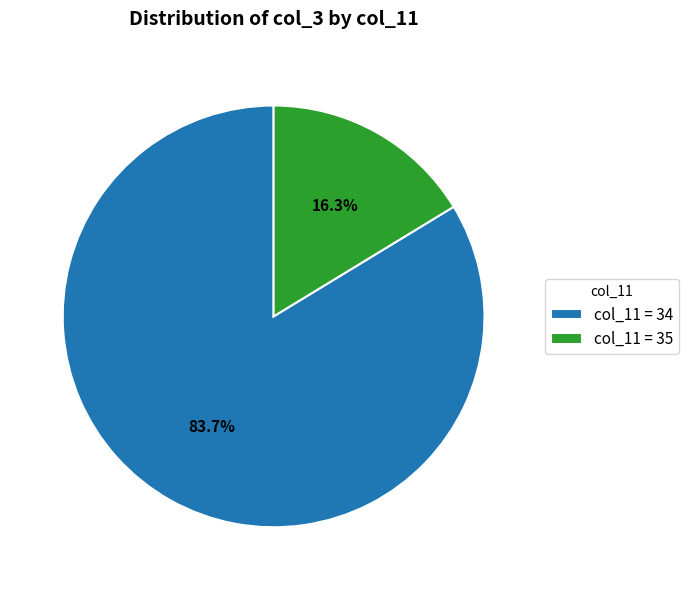

Do col_11 = 35 and col_11 = 34 together represent more than half of the pie?

Yes